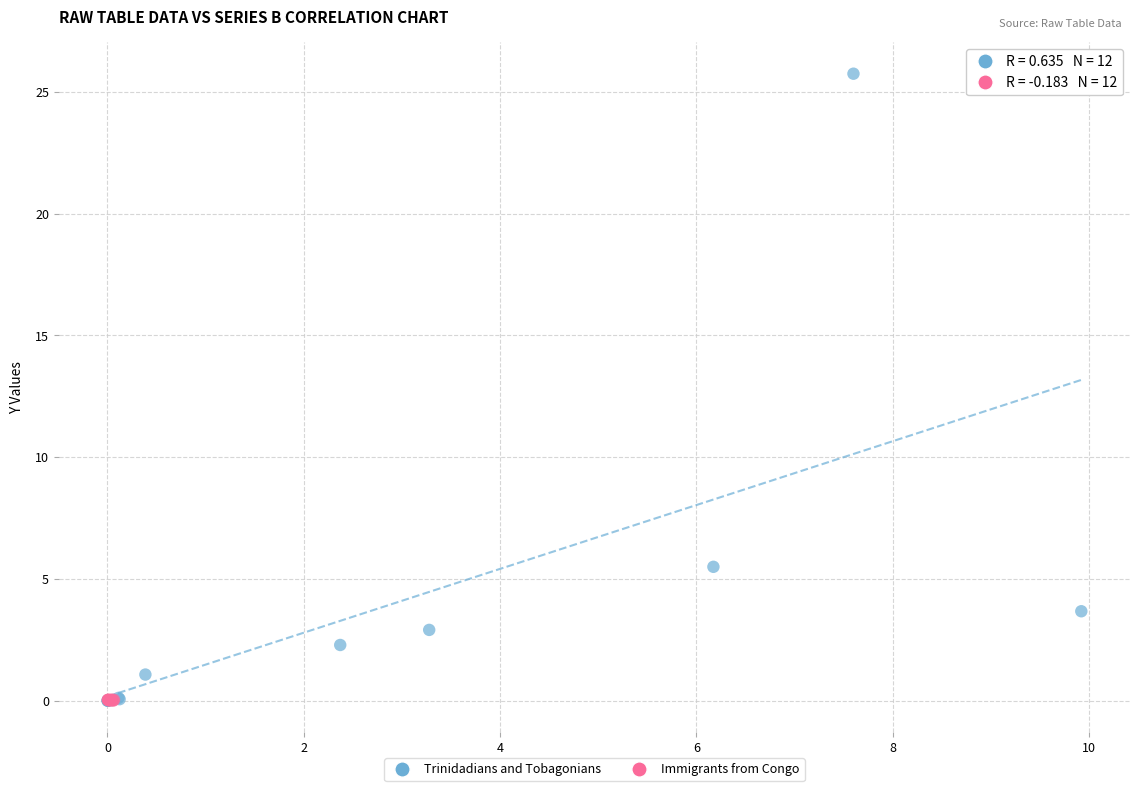

Which series has the widest spread of Y values?

Trinidadians and Tobagonians